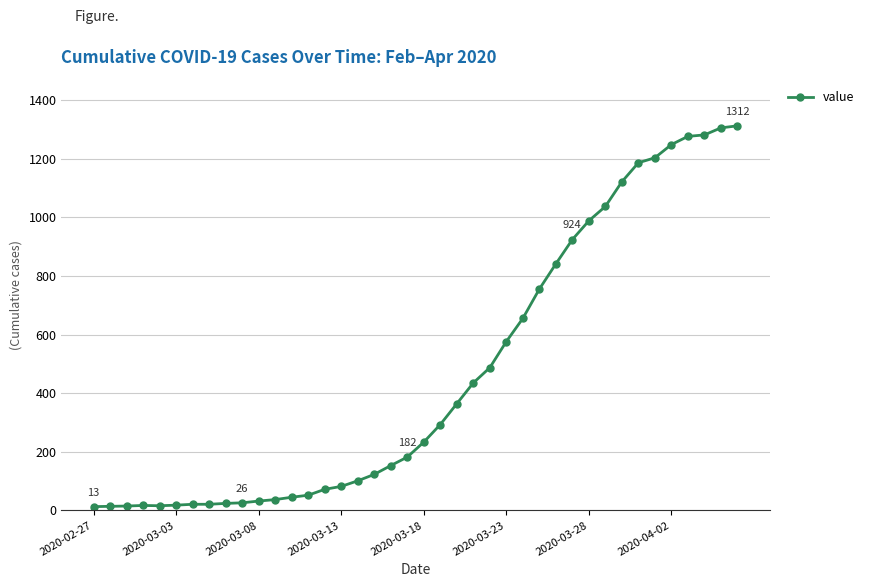

What is the difference between the maximum and minimum values?

1299